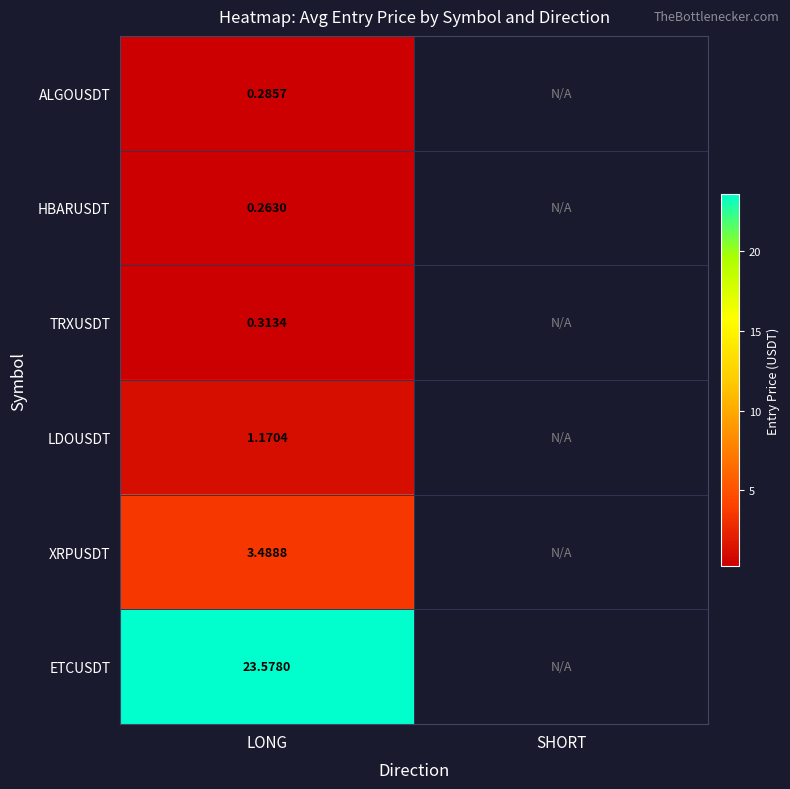

What is the spread (max minus min) of values at LONG?

23.3